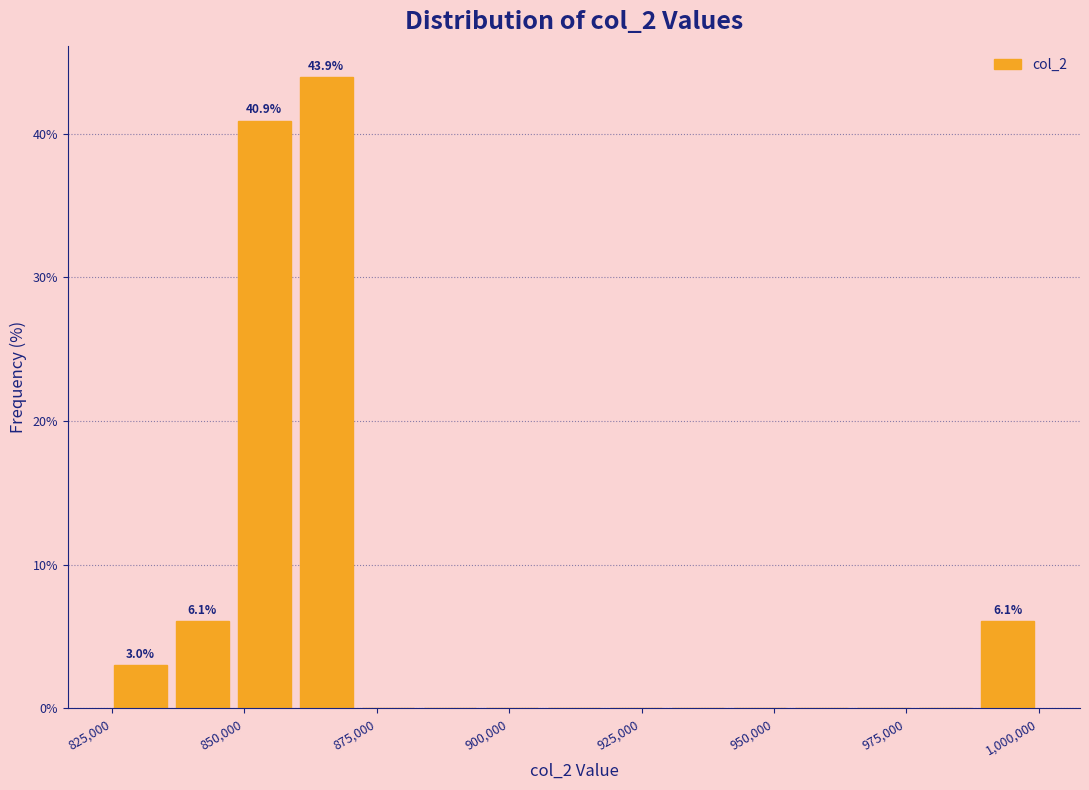

Read against the x-axis, roughly where is the centre of the tallest bar?

865000